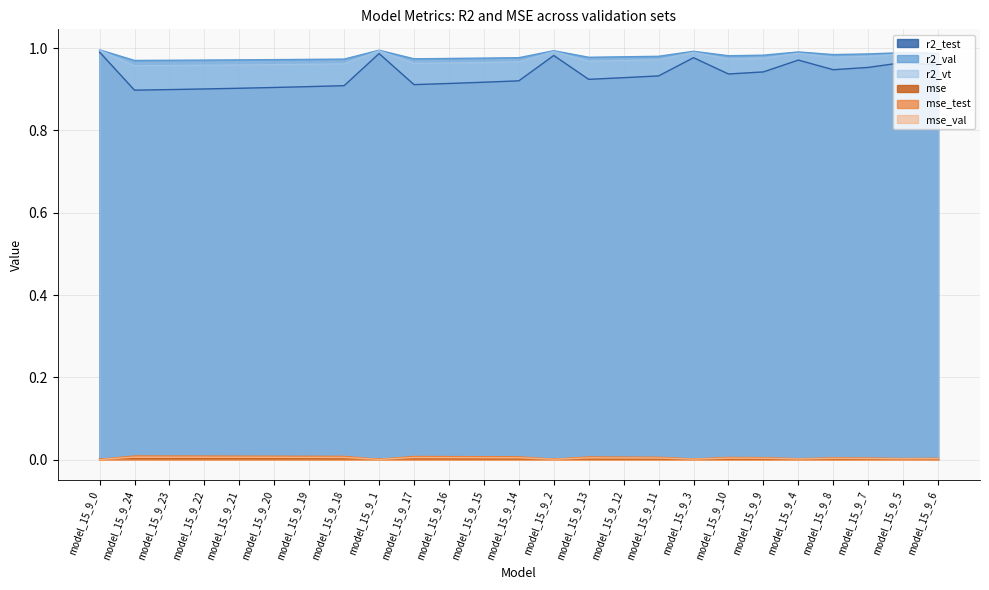

Does the chart display data point markers on the line(s)?

No